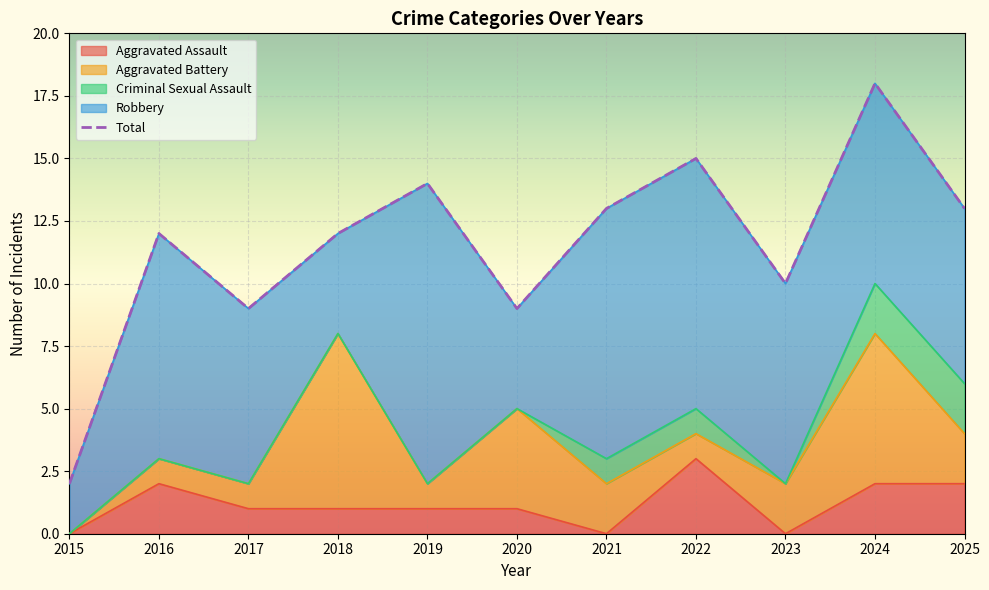

The value of Criminal Sexual Assault at 2025 is 3. True or false?

False